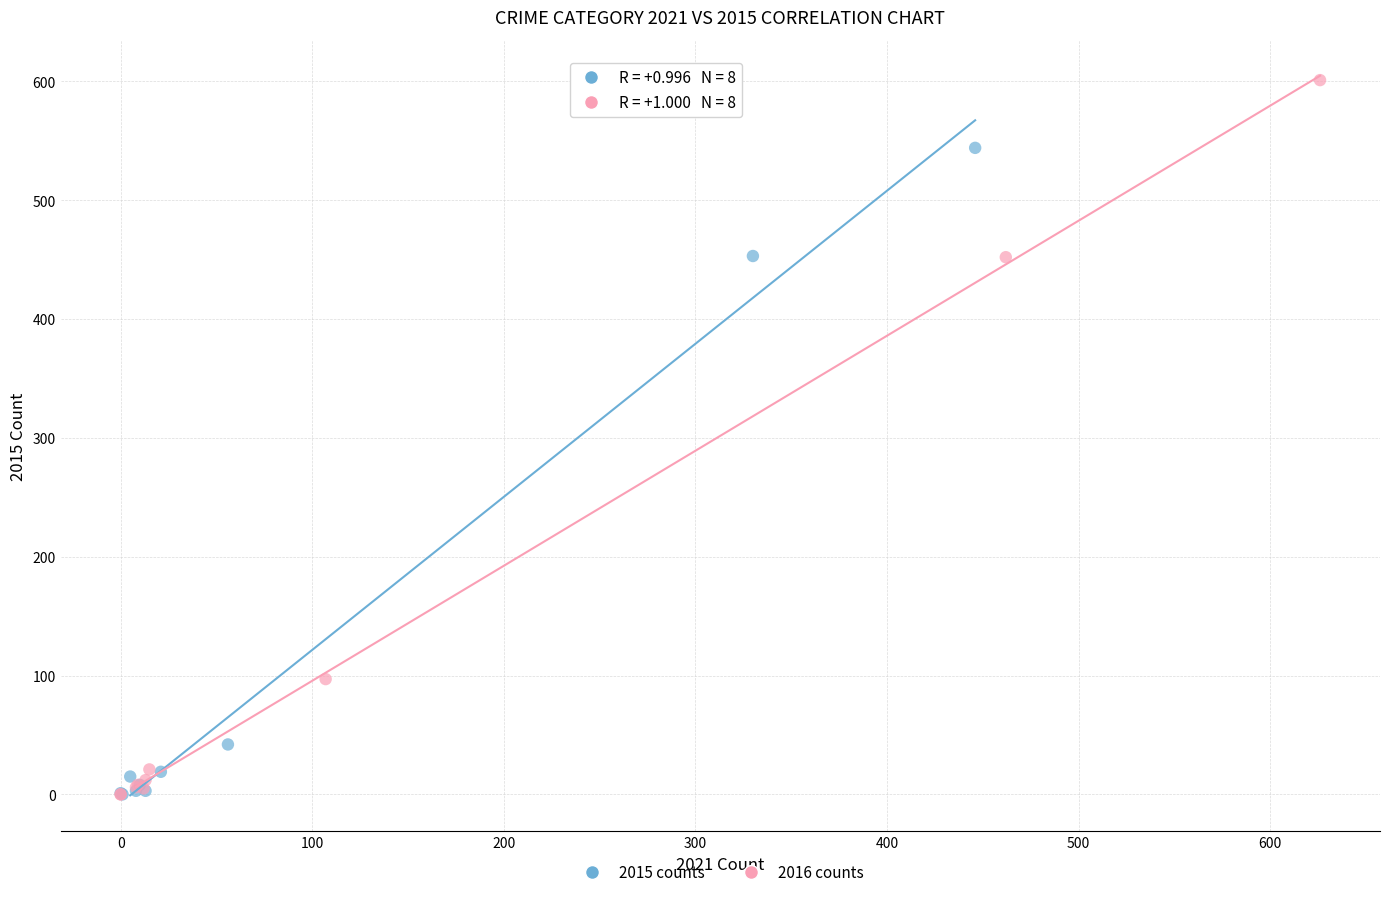

Which series reaches the maximum Y coordinate?

2016 counts